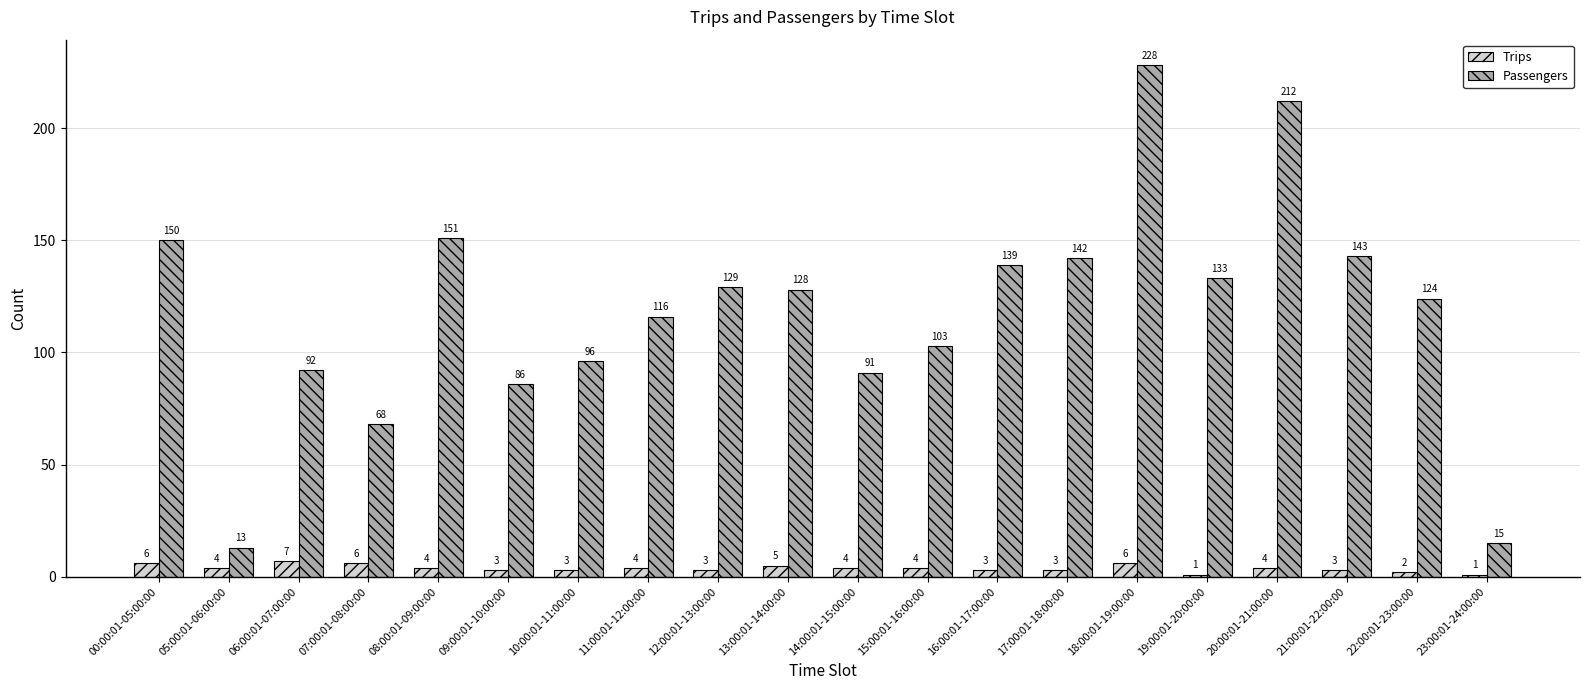

Rank the series at 07:00:01-08:00:00 from lowest to highest value.

Trips, Passengers